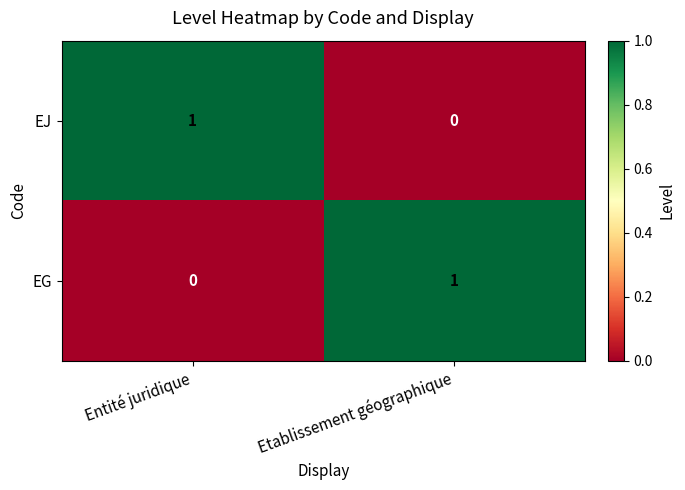

At which label is EJ closest to 0?

Etablissement géographique